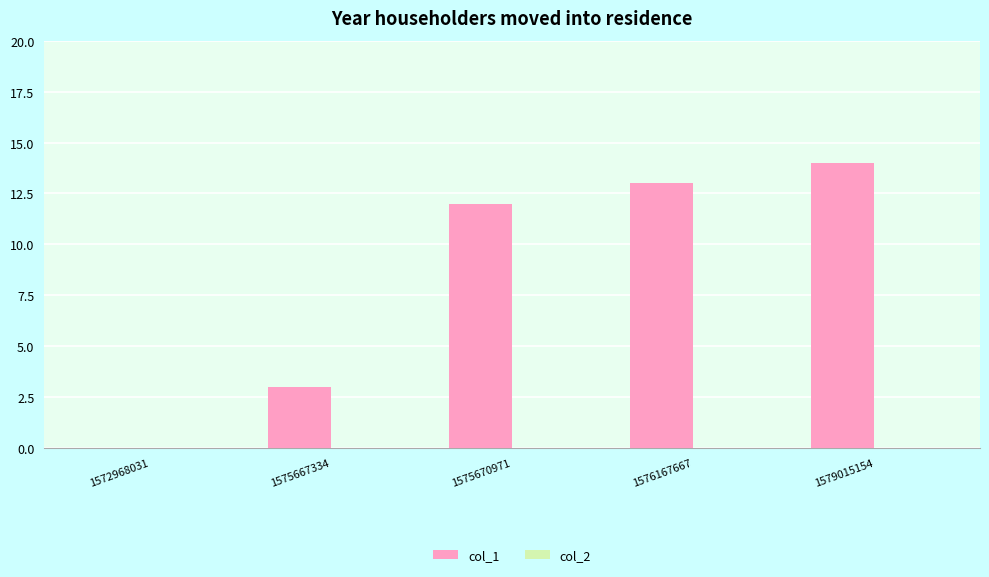

Between 1575667334 and 1575670971, which is larger?

1575670971